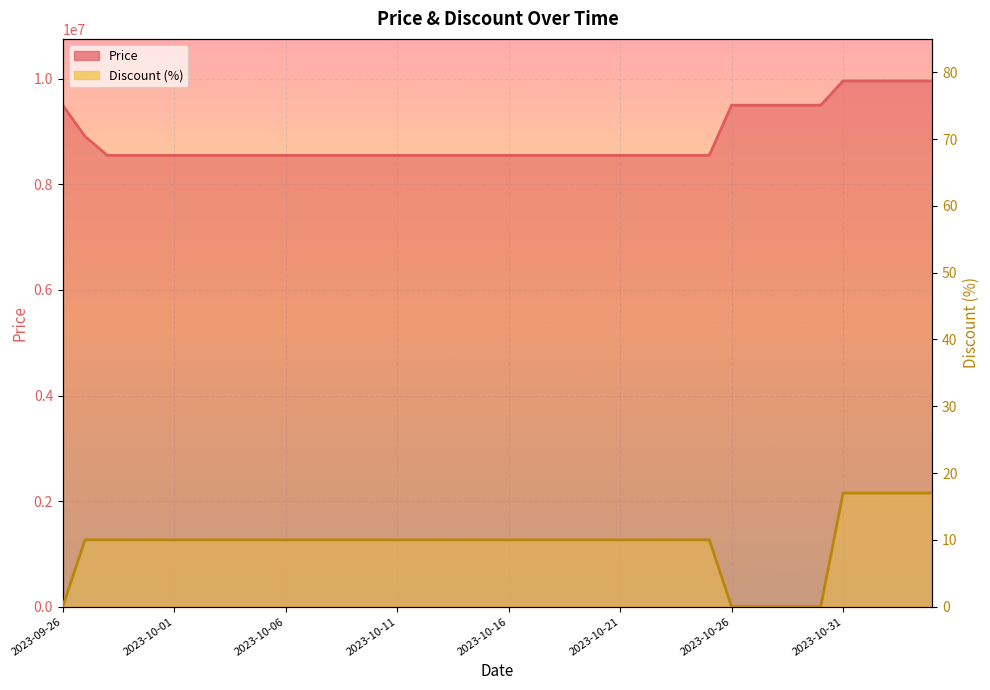

Is the value of Price at 2023-10-11 greater than the value of Discount at 2023-10-24?

Yes